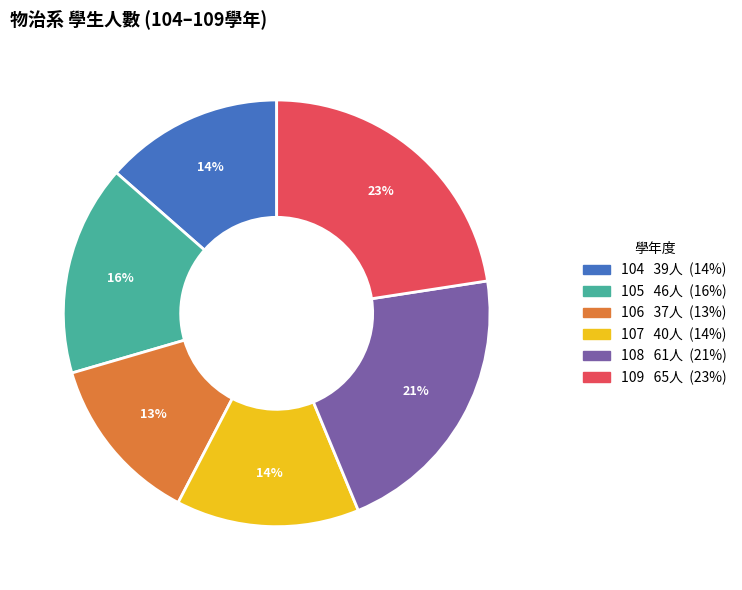

What is the largest slice in the pie chart?

109